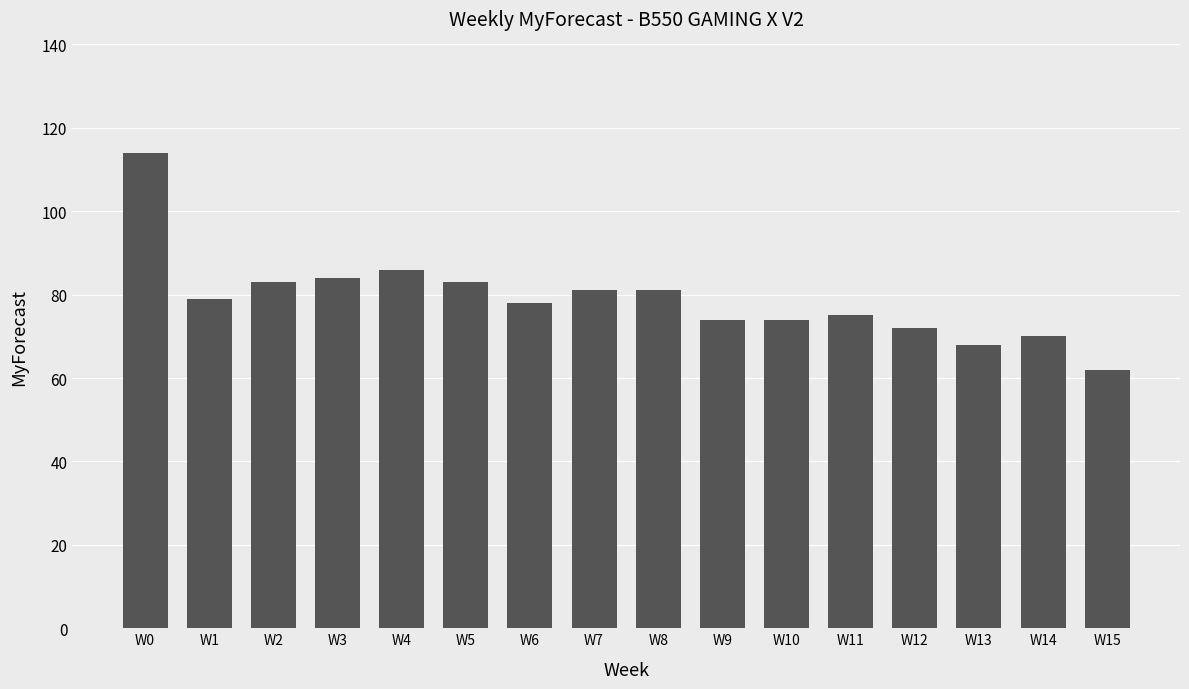

Approximately how many times larger is the value at W0 compared to W15?

1.8